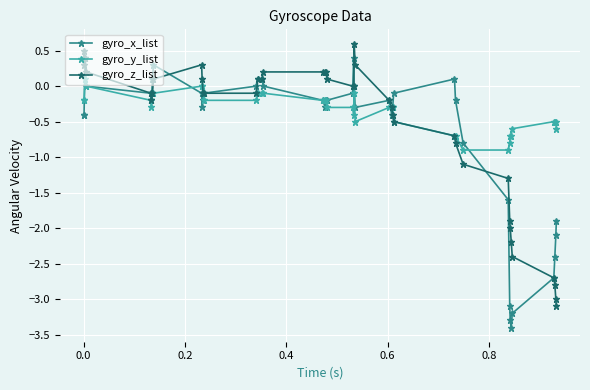

What is the sum of all gyro_y_list values?

-13.5